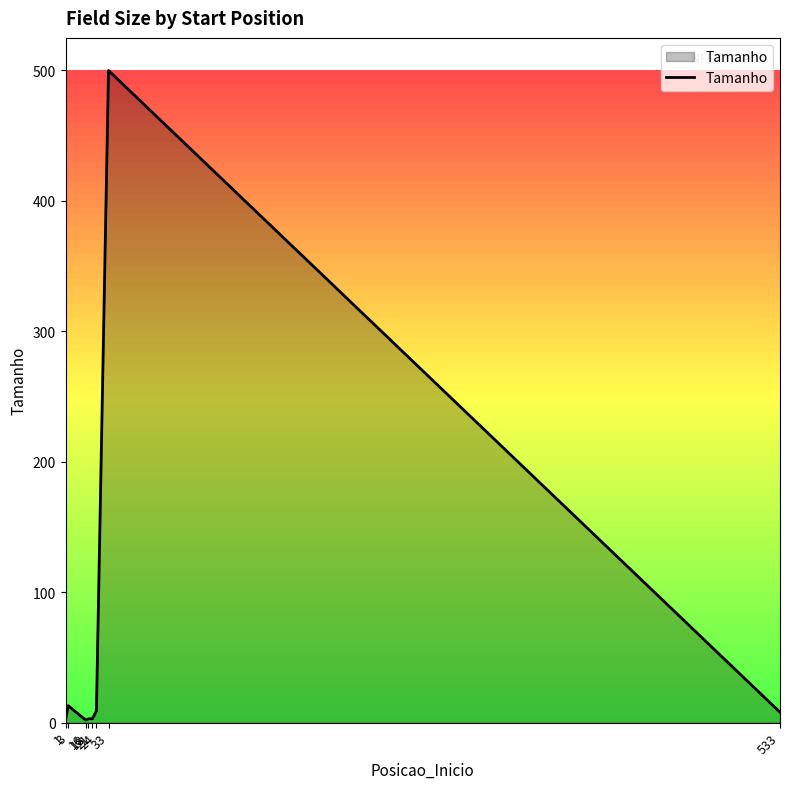

What is the greatest value displayed?

500